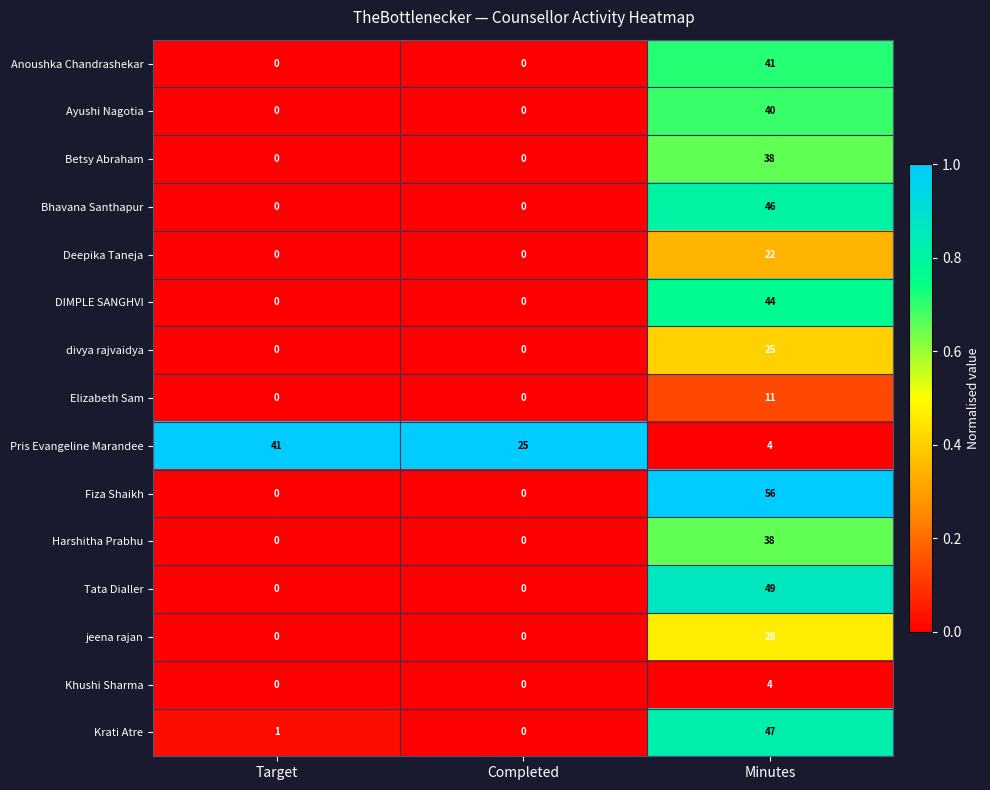

What is the total value across all series at Target?

42